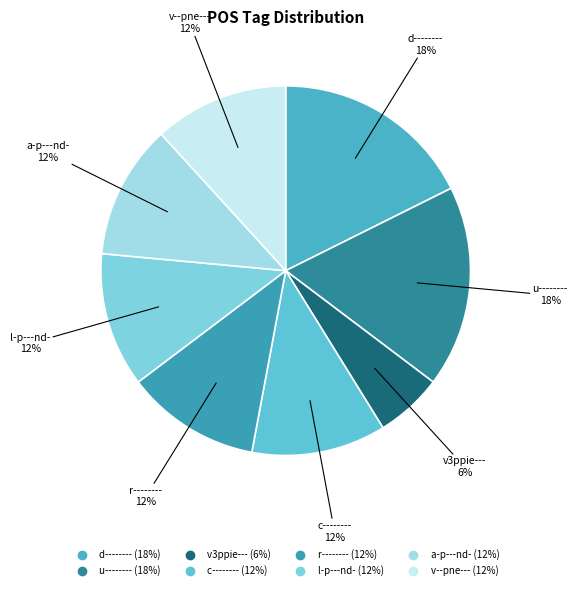

Is c-------- the majority of the pie?

No